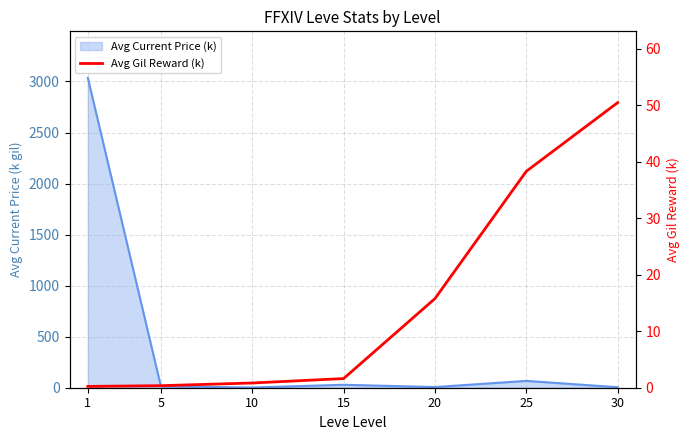

What value does the data have at 5?

0.4